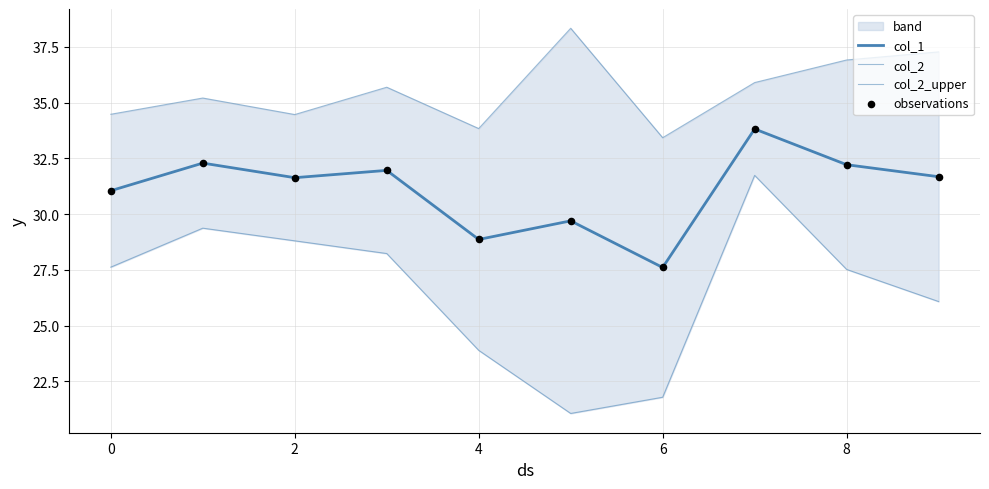

Is the value of col_2 at 2 greater than the value of observations at 0?

No